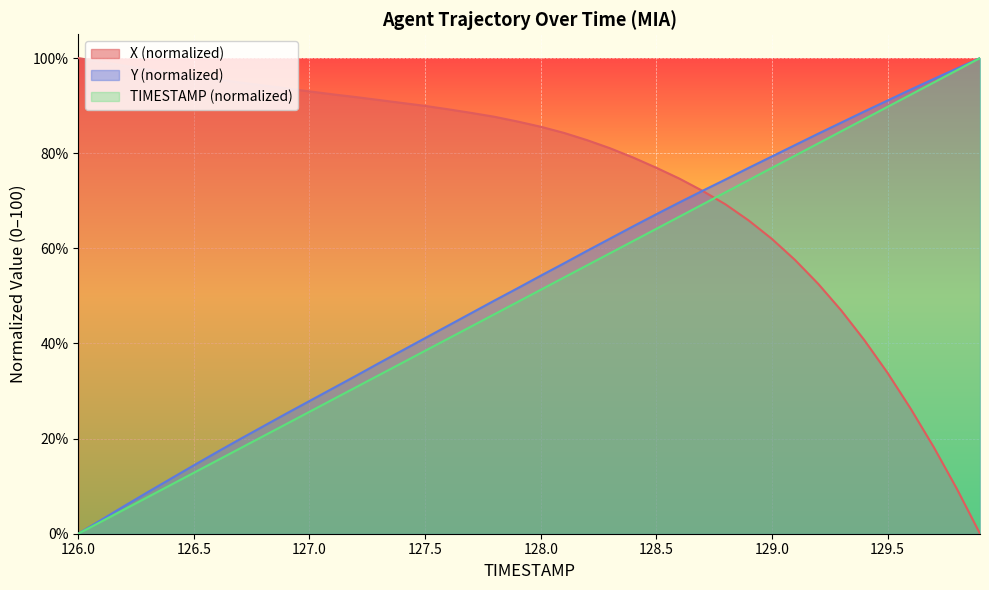

What is the sum of all TIMESTAMP values?

2000.0